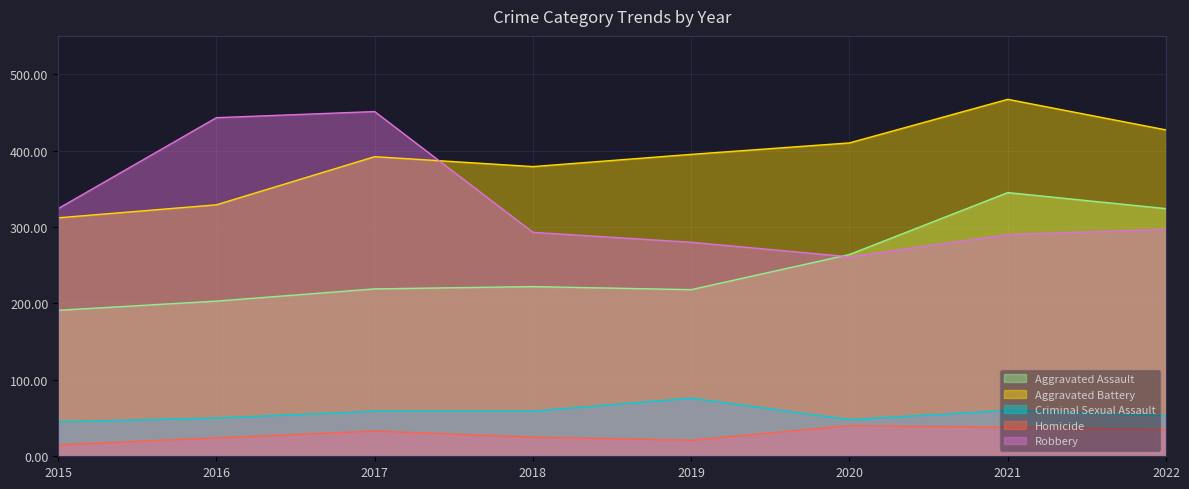

At how many categories does at least one series exceed 115?

8